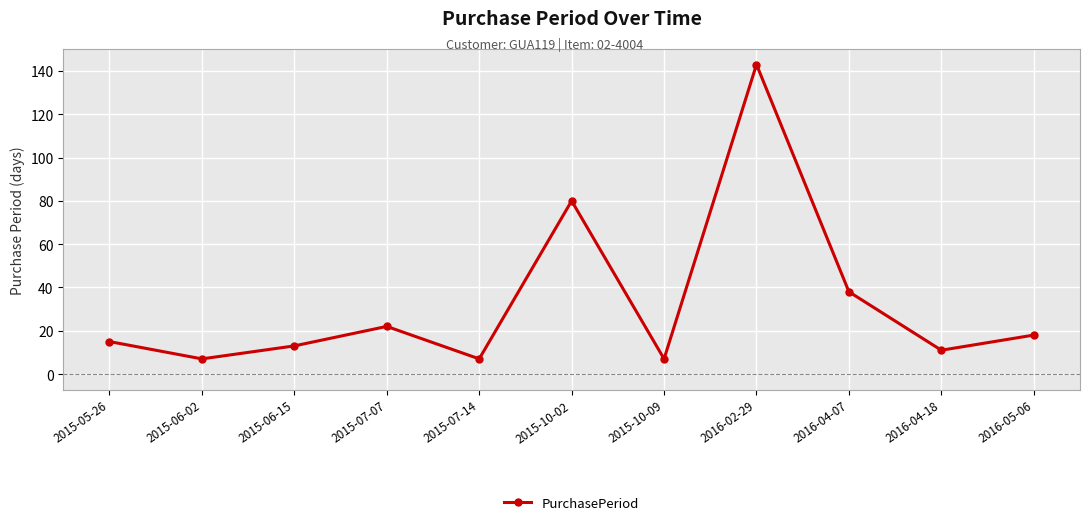

What is the maximum value shown in the chart?

143